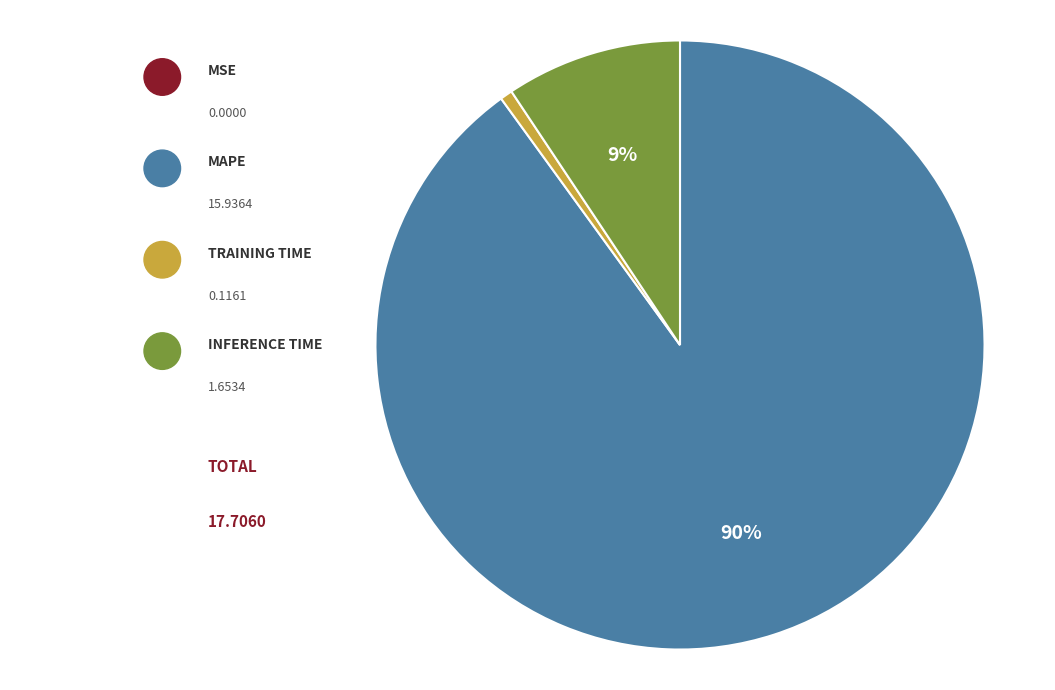

To the nearest percent, what is the difference between the largest and smallest slice percentages?

90%